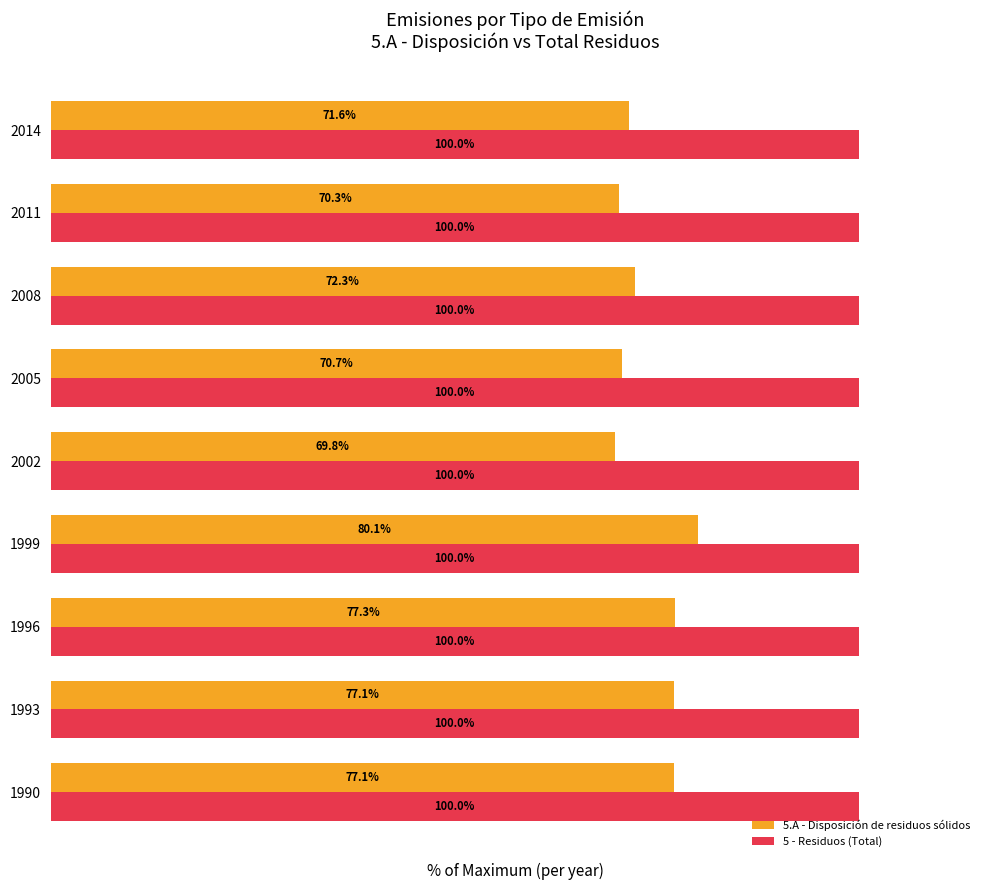

Is the value of 5 - Residuos (Total) at 2008 greater than the value of 5.A - Disposición de residuos sólidos at 2011?

Yes